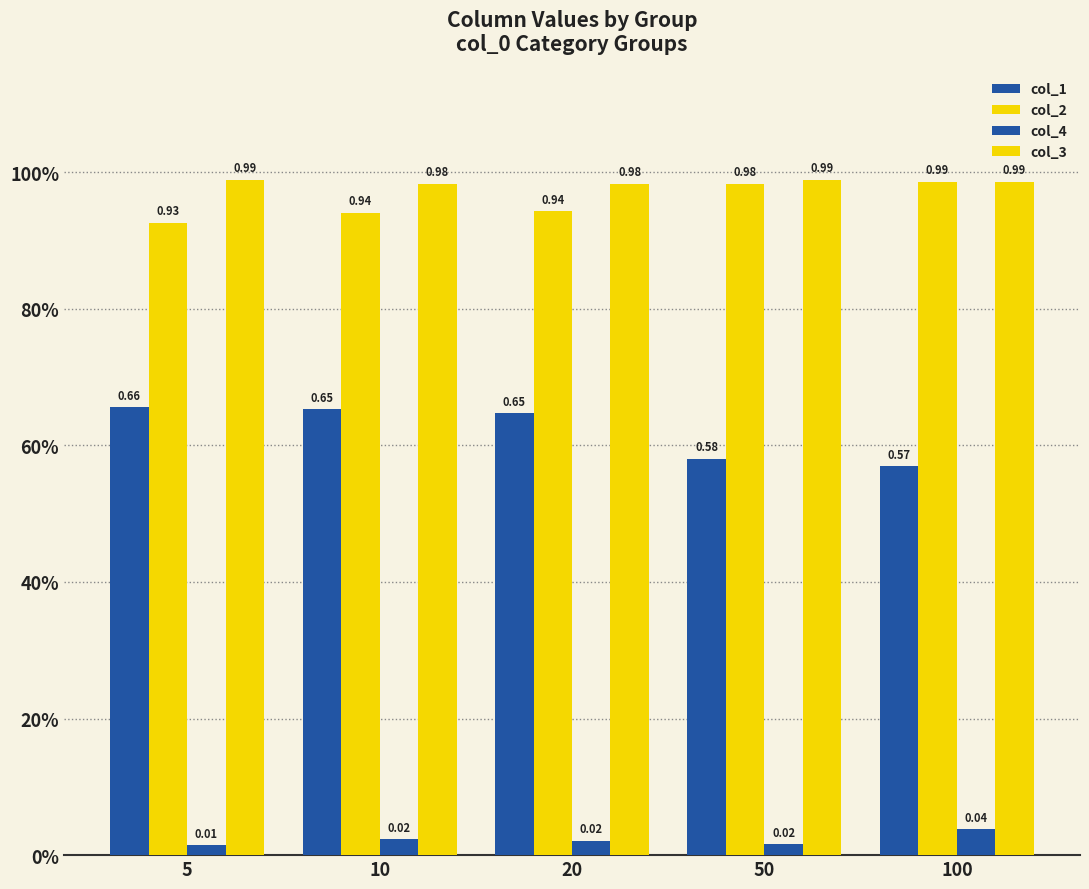

Where is col_2 nearest to the value 0?

5